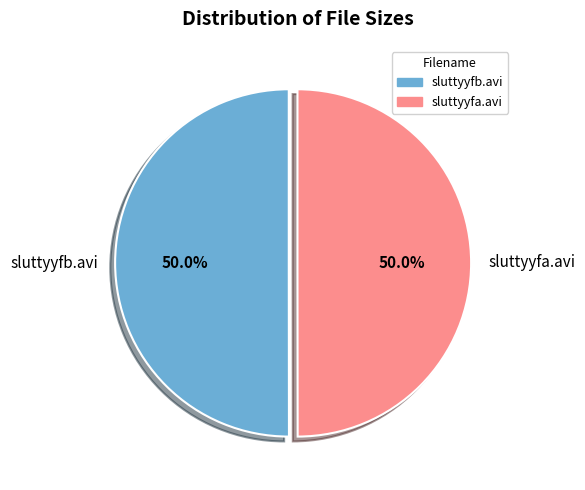

Is it true that sluttyyfa.avi is 64% of the pie?

False